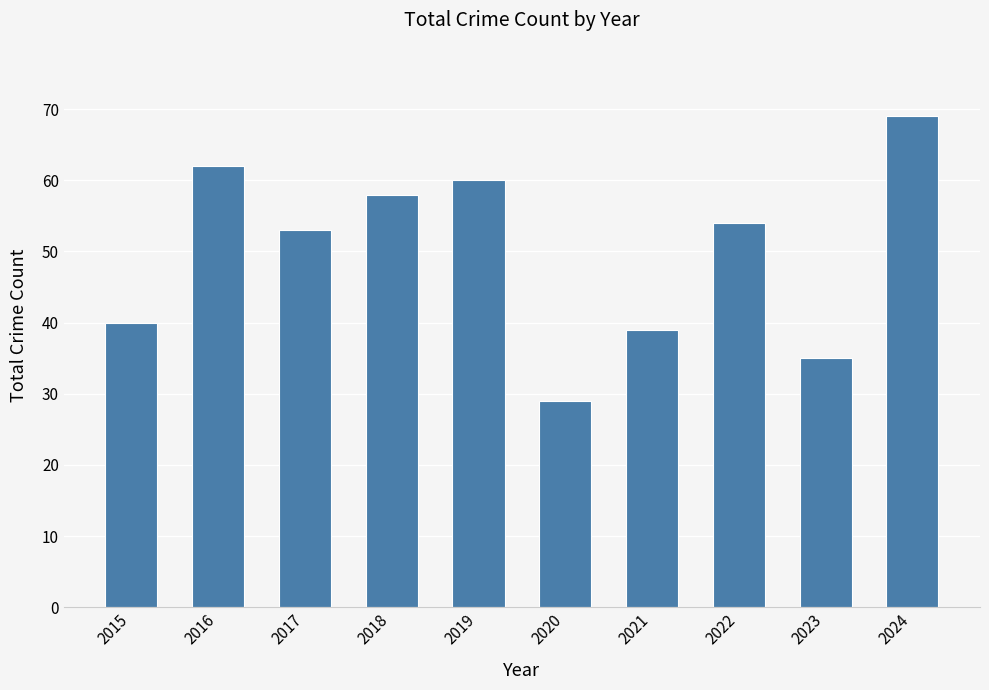

Is it true that the value at 2019 is 60?

True